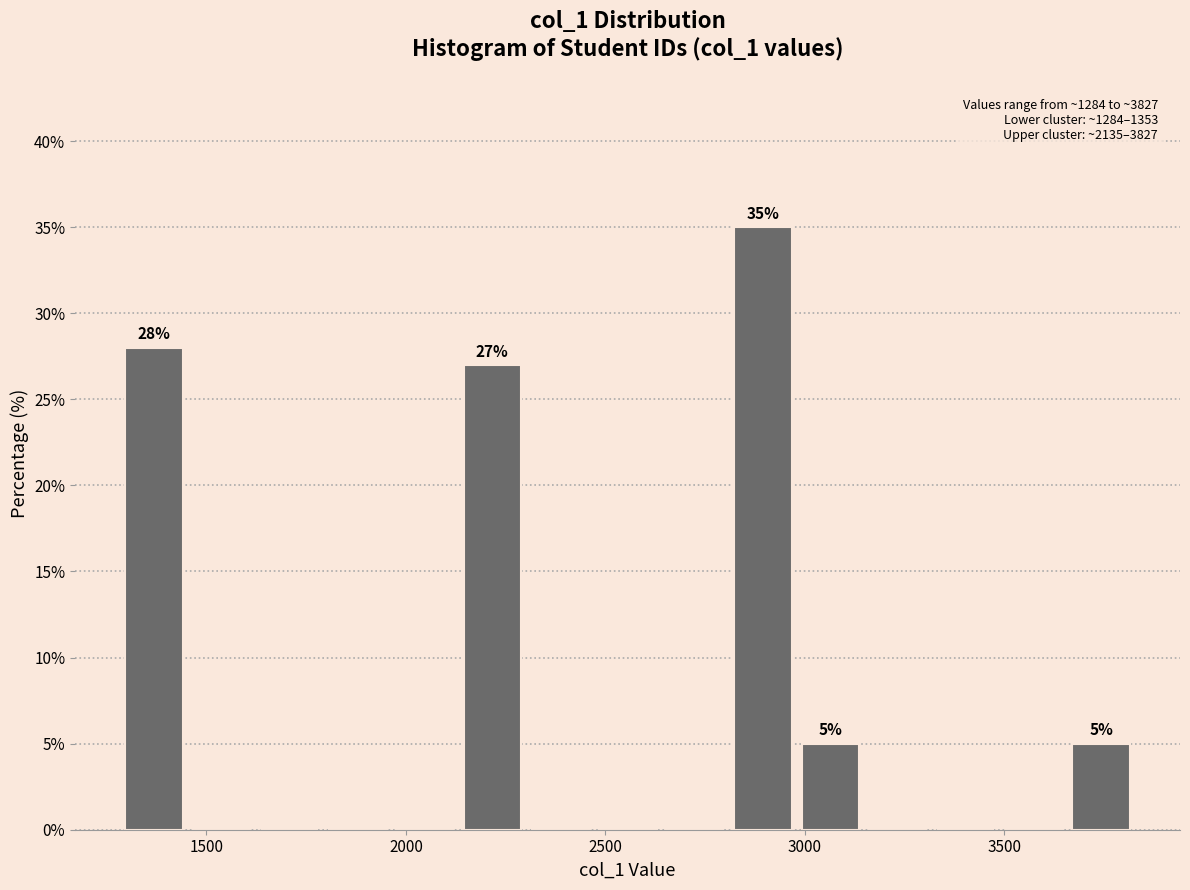

Around what value on the x-axis is the tallest bar? Give the approximate position of its centre, as read against the axis.

2900